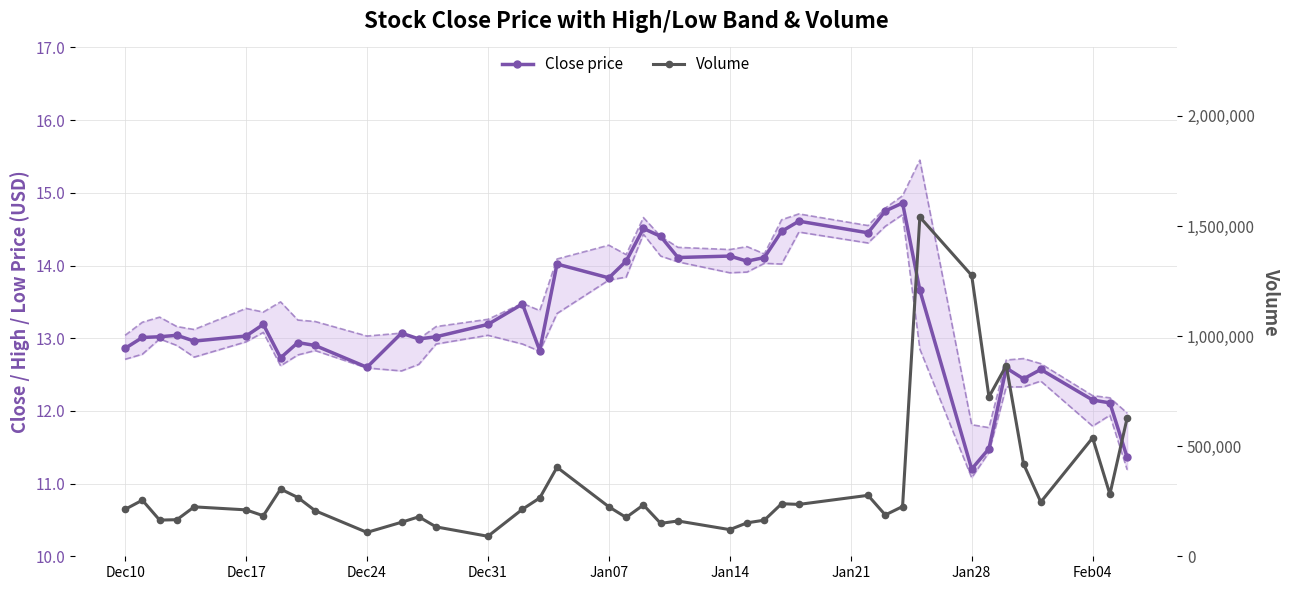

Reading left to right, list all the values displayed in this chart.

Close price: 12.9	13.0	13.0	13.0	13.0	13.0	13.2	12.7	12.9	12.9	12.6	13.1	13.0	13.0	13.2	13.5	12.8	14.0	13.8	14.1	14.5	14.4	14.1	14.1	14.1	14.1	14.5	14.6	14.4	14.8	14.9	13.7	11.2	11.5	12.6	12.4	12.6	12.2	12.1	11.4
High: 13.0	13.2	13.3	13.2	13.1	13.4	13.4	13.5	13.2	13.2	13.0	13.1	13.0	13.2	13.3	13.5	13.4	14.1	14.3	14.2	14.7	14.4	14.2	14.2	14.3	14.2	14.6	14.7	14.6	14.8	15.0	15.4	11.8	11.8	12.7	12.7	12.7	12.2	12.2	12.0
Low: 12.7	12.8	13.0	12.9	12.7	12.9	13.1	12.6	12.8	12.8	12.6	12.6	12.6	12.9	13.0	12.9	12.8	13.3	13.8	13.8	14.4	14.1	14.1	13.9	13.9	14.0	14.0	14.5	14.3	14.5	14.7	12.8	11.1	11.4	12.3	12.3	12.4	11.8	11.9	11.2
Volume: 213125.0	254785.0	164283.0	166167.0	224477.0	210802.0	184127.0	305327.0	266912.0	206956.0	108544.0	154546.0	179268.0	133494.0	90850.0	213682.0	264806.0	404246.0	224701.0	176400.0	233050.0	149444.0	160364.0	121044.0	151901.0	164007.0	238686.0	235589.0	276784.0	187629.0	226028.0	1540639.0	1275639.0	724004.0	866067.0	419767.0	246294.0	537911.0	282001.0	628496.0